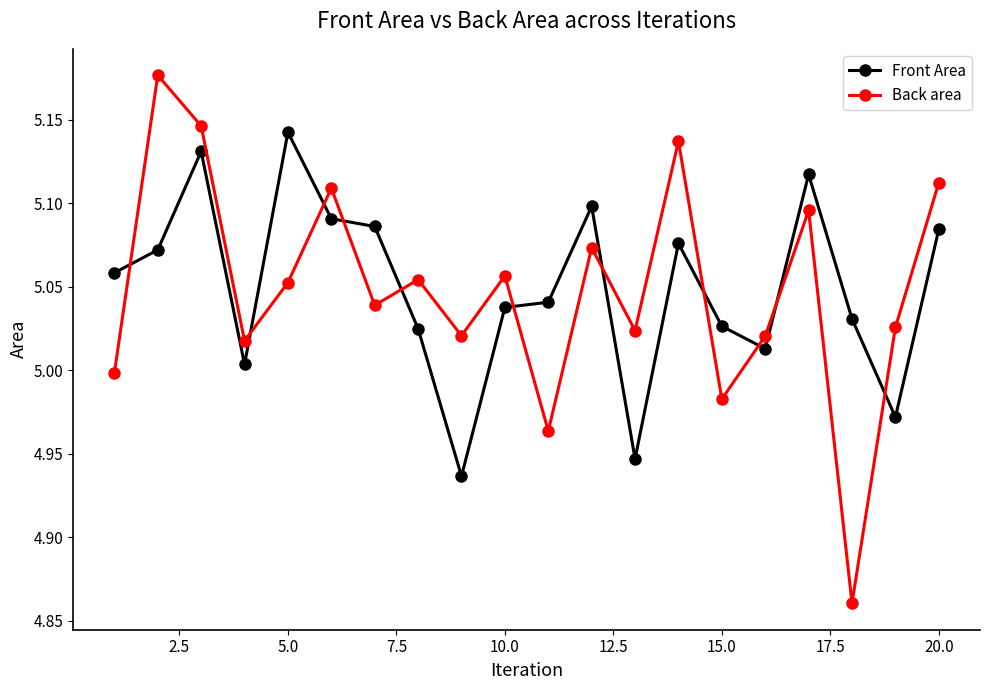

Rank the series by their maximum value, from lowest to highest.

Front Area, Back area